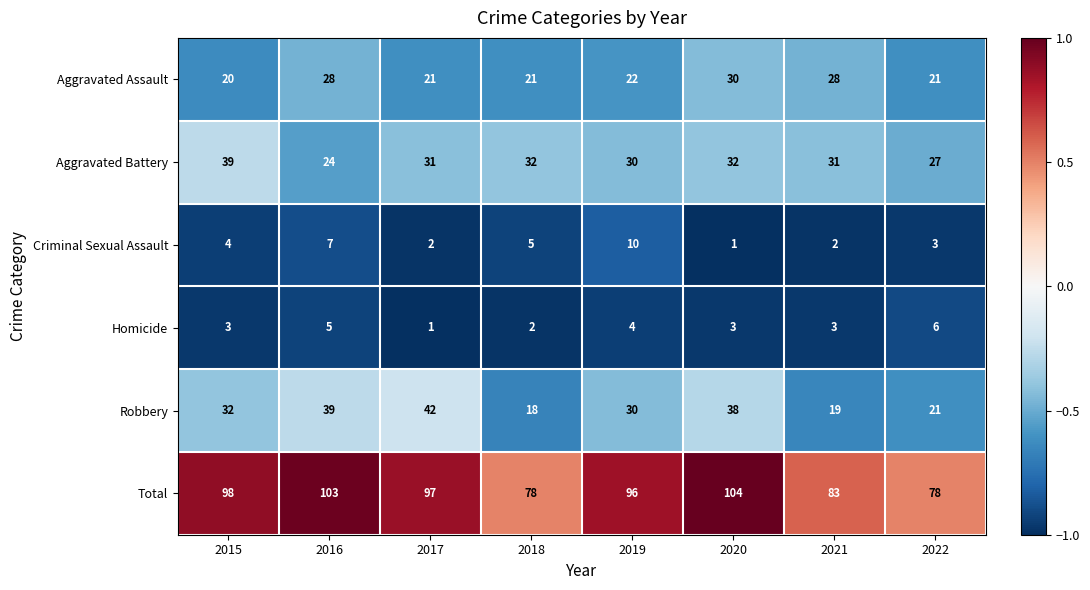

What is the sum of the Robbery values at 2016 and 2015?

71